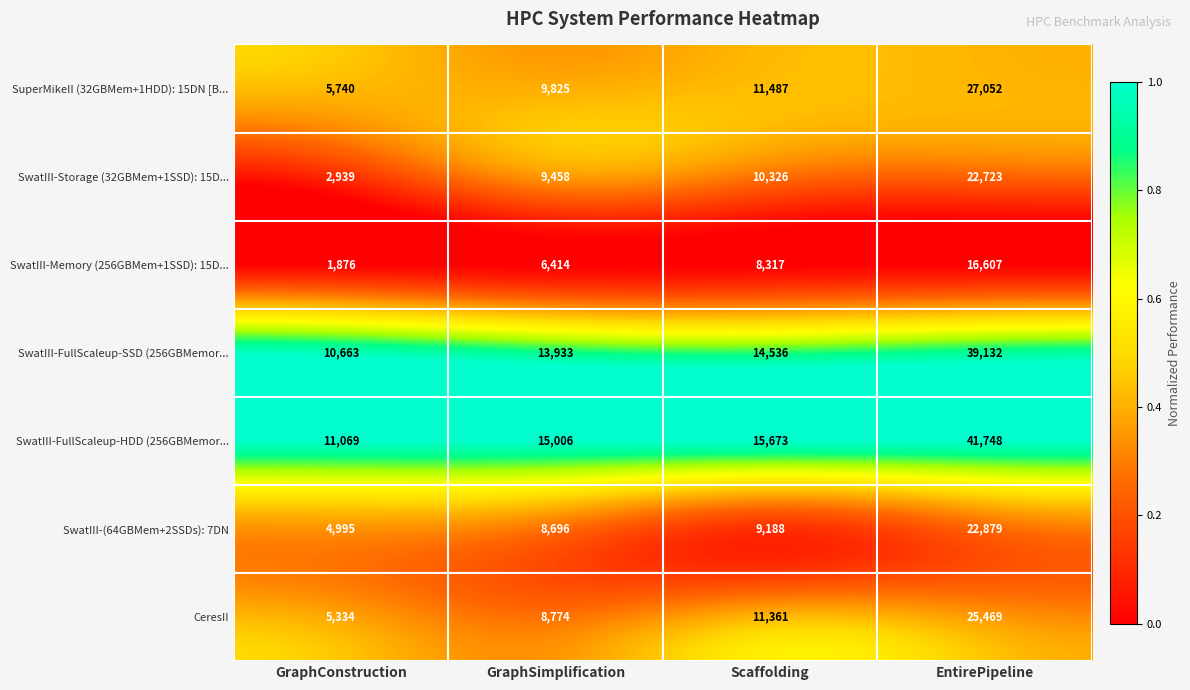

Rank the series at GraphConstruction from highest to lowest value.

SwatIII-FullScaleup-HDD (256GBMemor..., SwatIII-FullScaleup-SSD (256GBMemor..., SuperMikeII (32GBMem+1HDD): 15DN [B..., CeresII, SwatIII-(64GBMem+2SSDs): 7DN, SwatIII-Storage (32GBMem+1SSD): 15D..., SwatIII-Memory (256GBMem+1SSD): 15D...